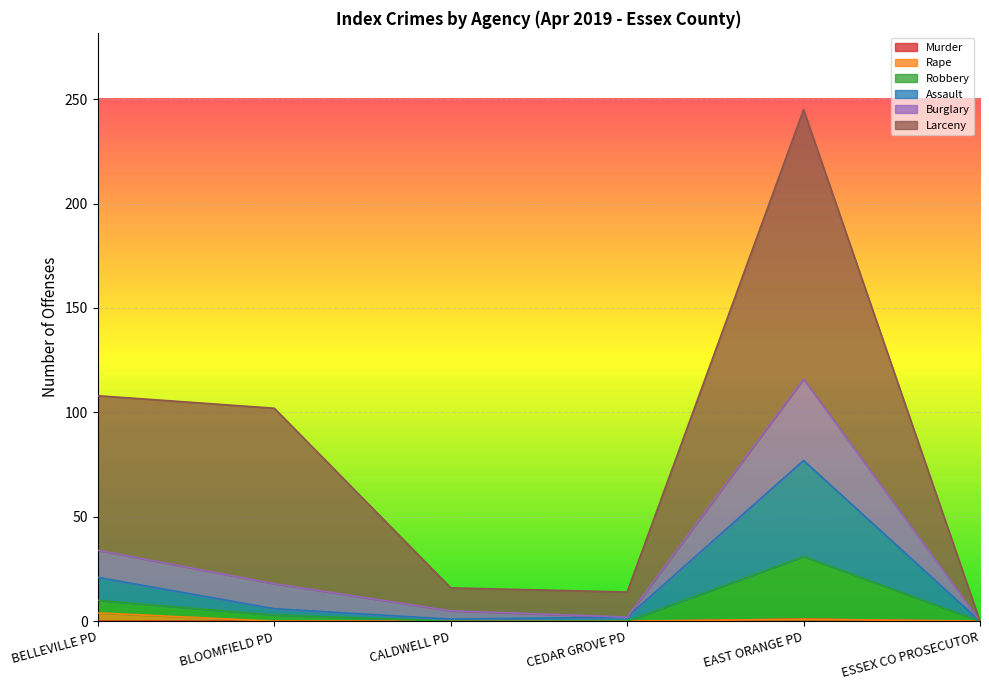

At which category is the sum across all series the highest?

EAST ORANGE PD